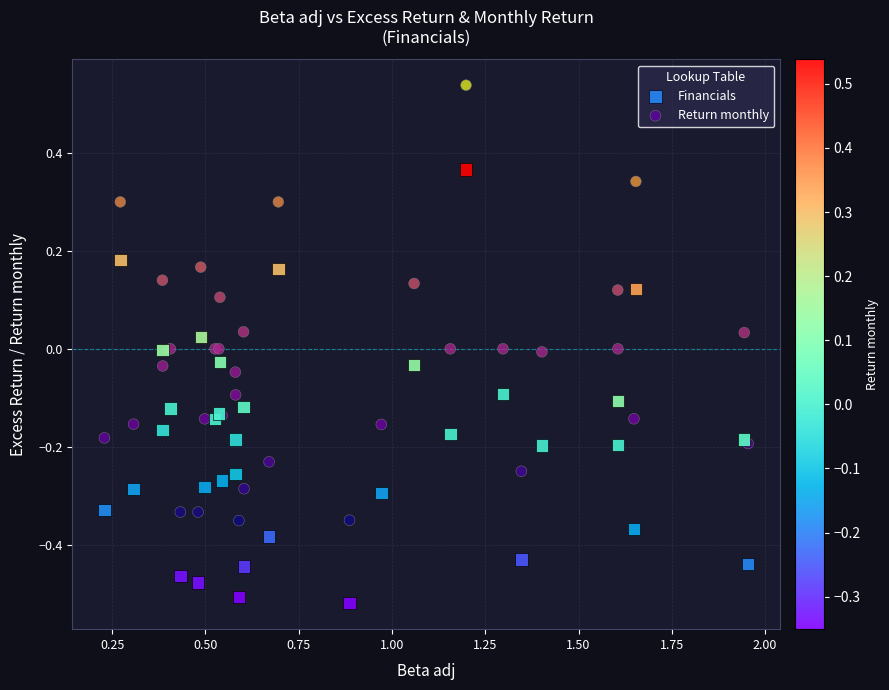

What are all the series names shown in the legend?

Financials, Return monthly